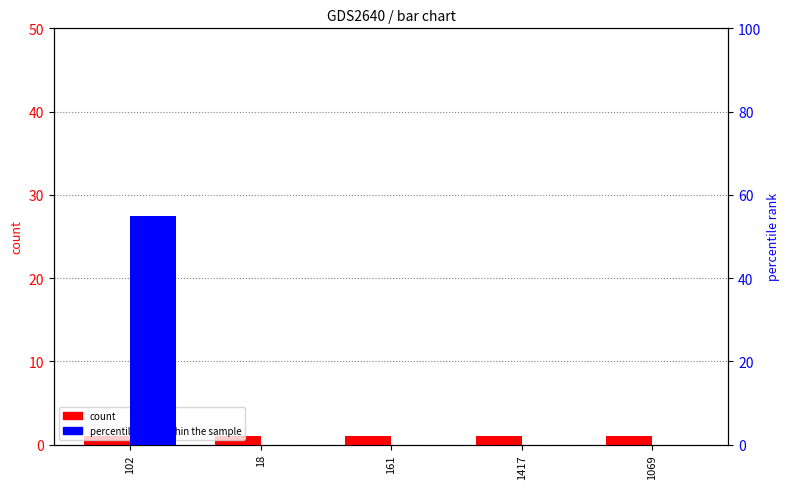

What are all the series names shown in the legend?

count, percentile rank within the sample